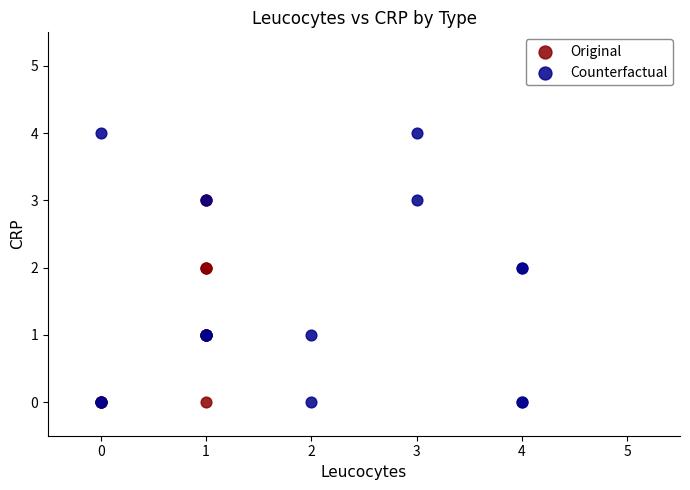

Which series has the largest Y range (max minus min)?

Counterfactual